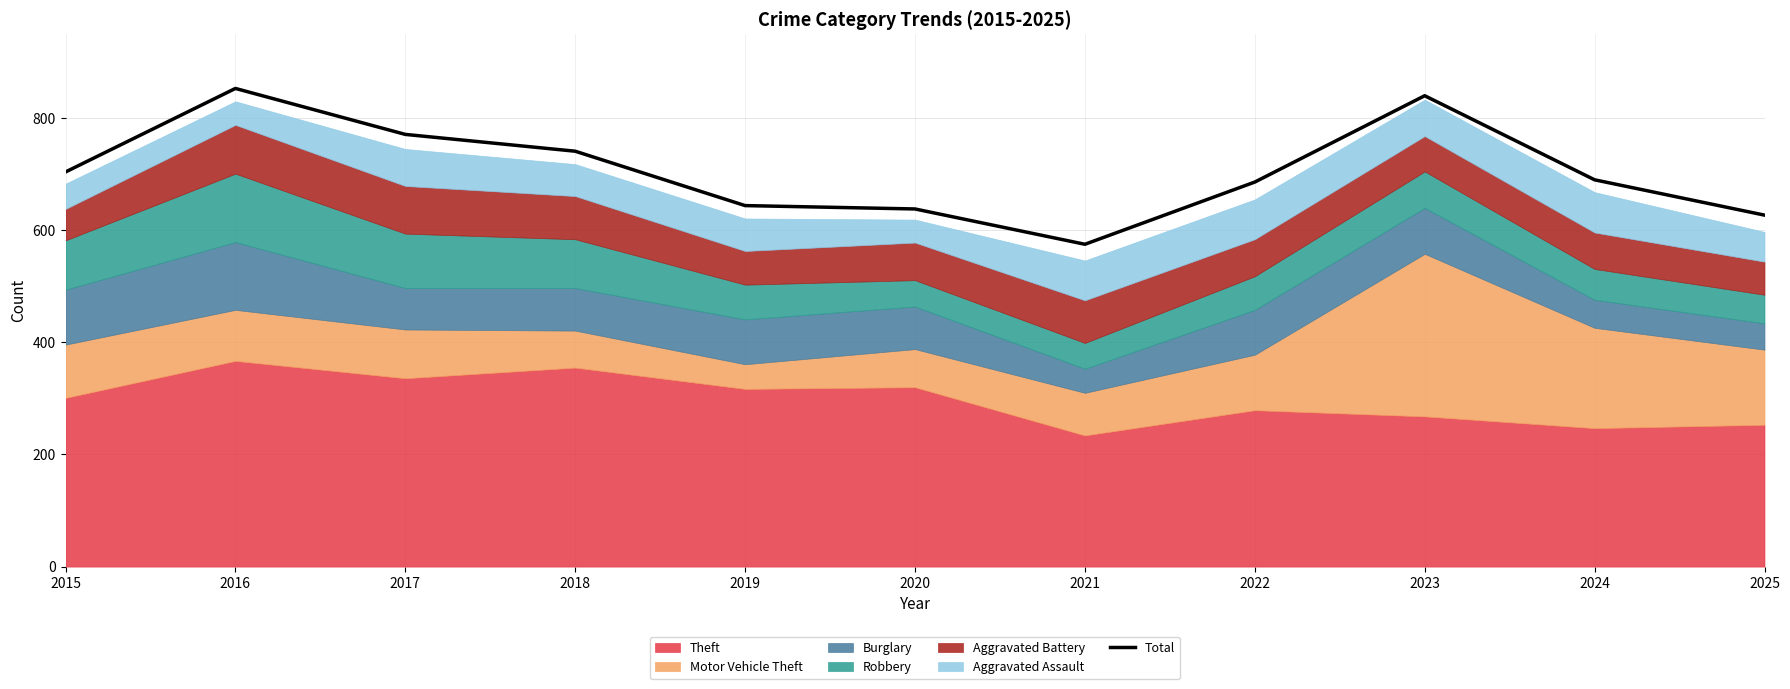

How many lines are shown in the chart?

1